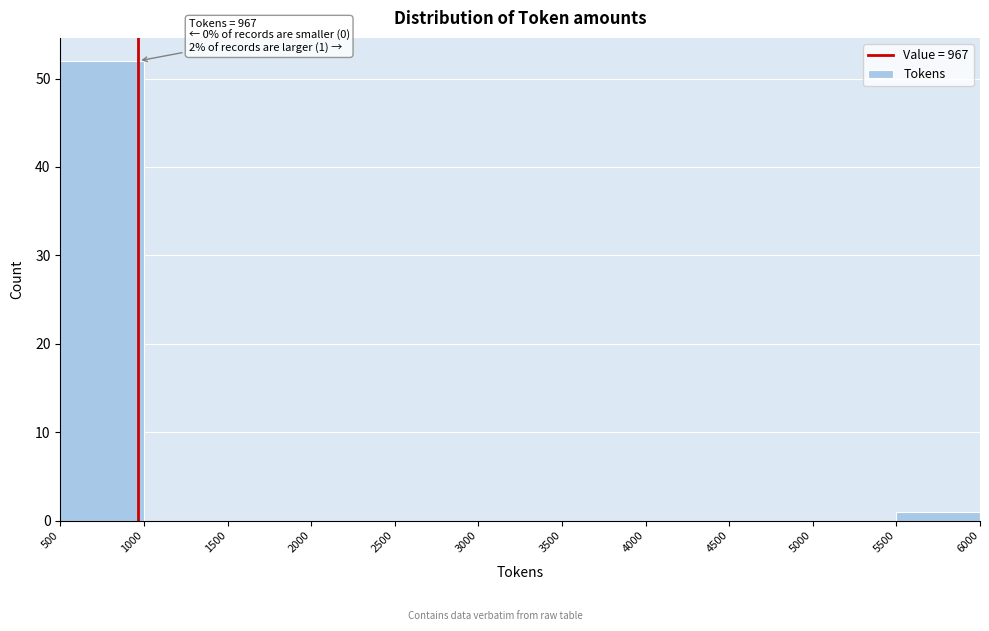

Which range on the x-axis has the tallest bar?

500 to 1000